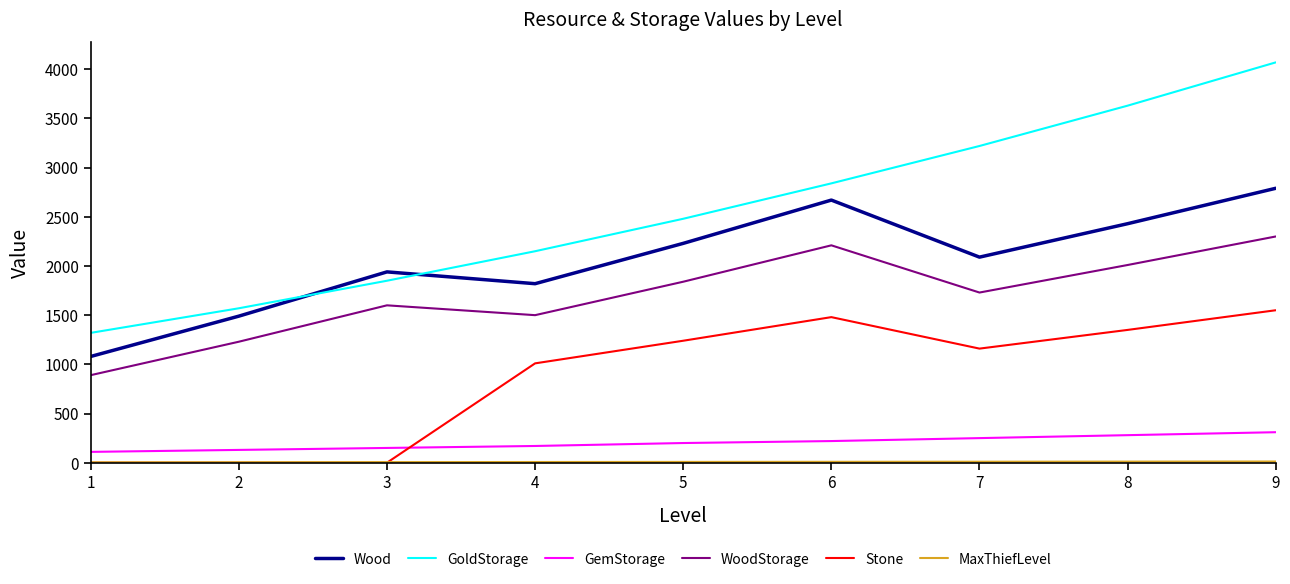

True or false: GemStorage and WoodStorage cross at least once.

False